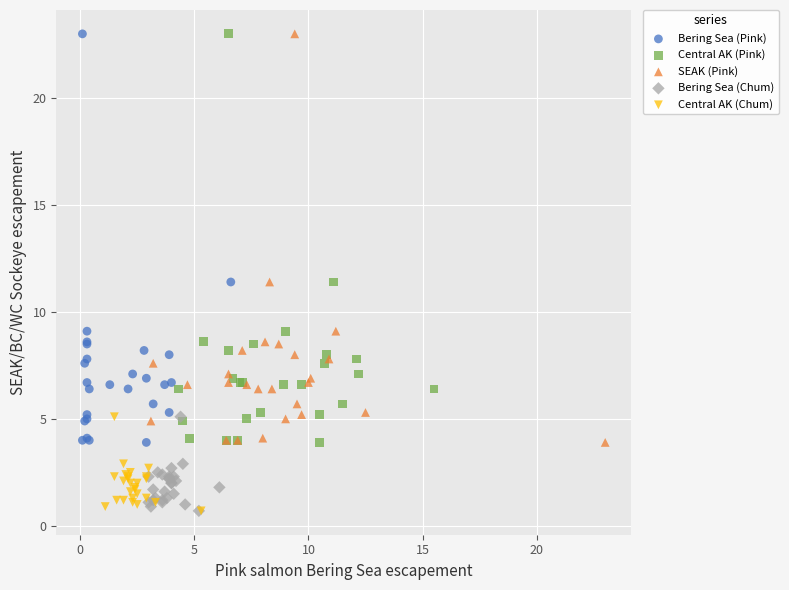

What are all the series names shown in the legend?

Bering Sea (Pink), Central AK (Pink), SEAK (Pink), Bering Sea (Chum), Central AK (Chum)